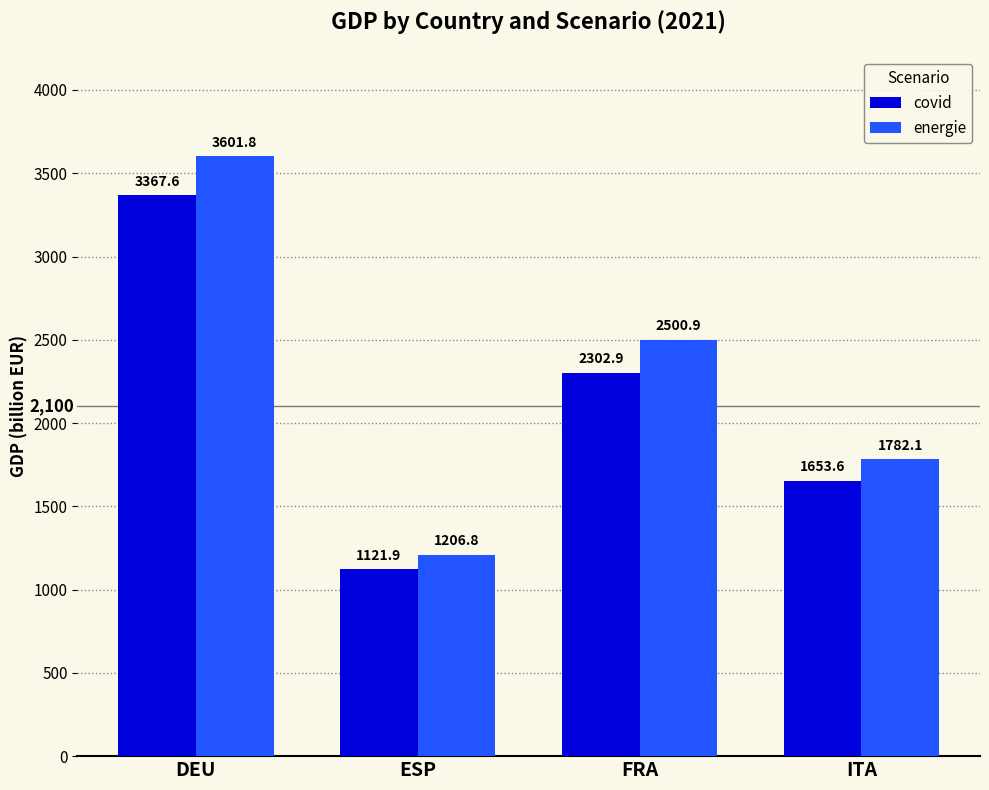

Reading left to right, transcribe all the data shown in this chart.

covid: DEU=3367.6	ESP=1121.9	FRA=2302.9	ITA=1653.6
energie: DEU=3601.8	ESP=1206.8	FRA=2500.9	ITA=1782.1